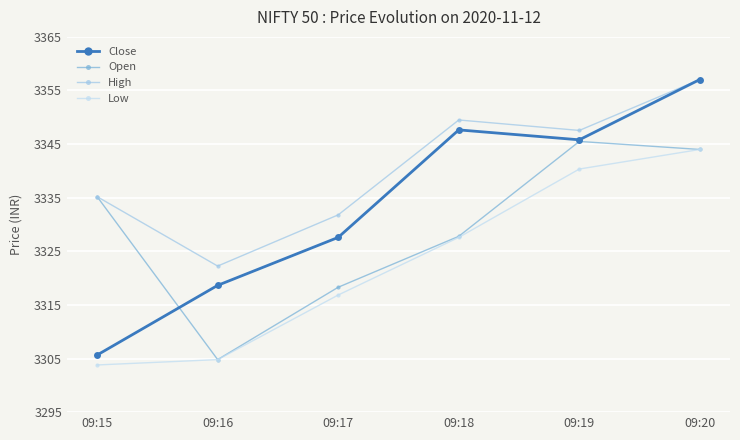

Rank the series by their maximum value, from lowest to highest.

Low, Open, Close, High